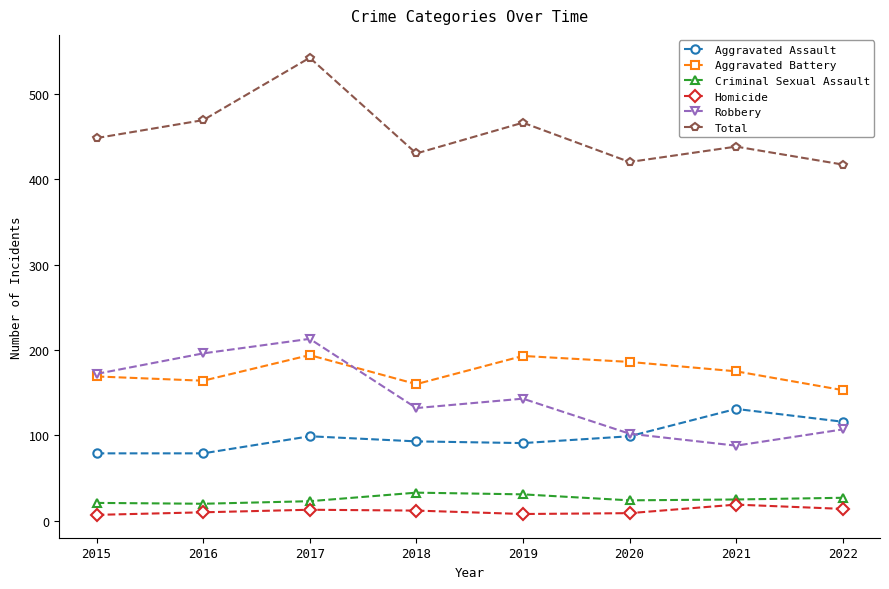

How many lines are shown in the chart?

6